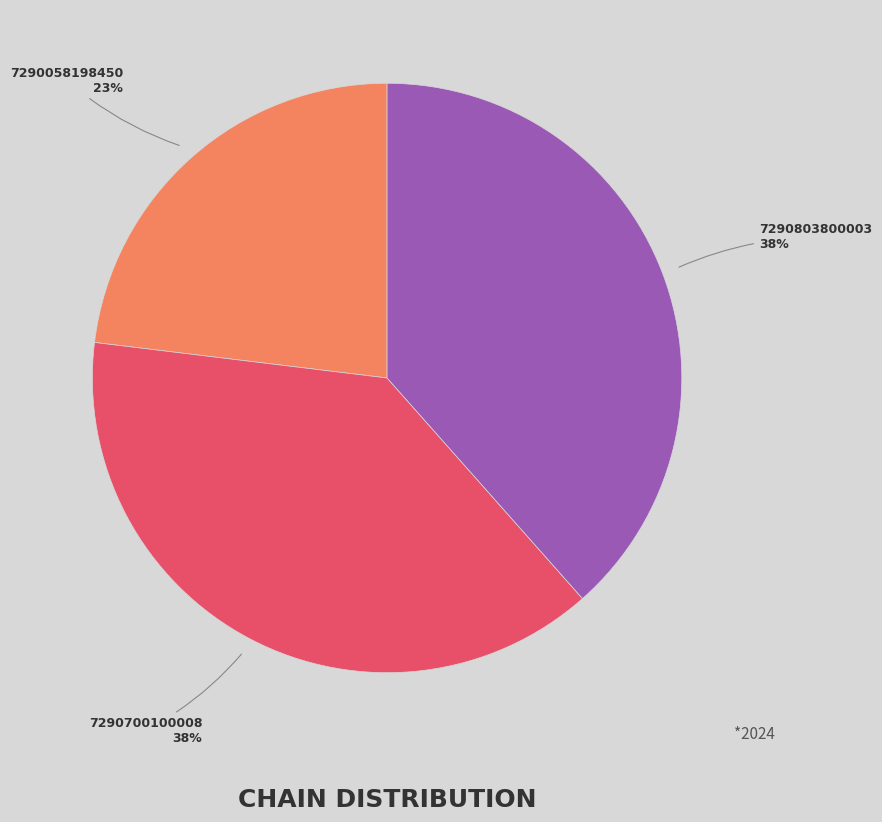

True or false: 7290803800003 accounts for 38% of the total.

True